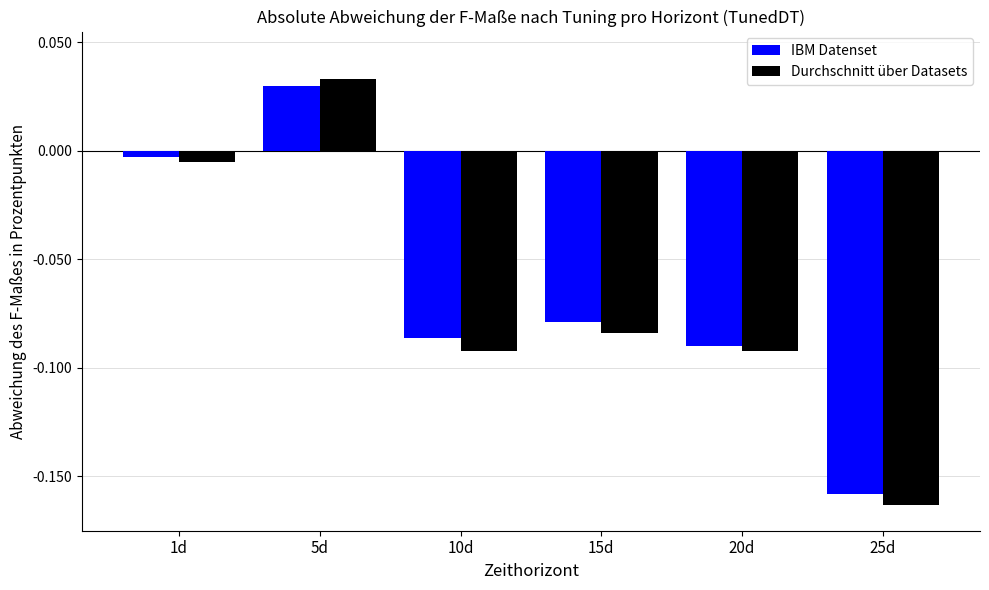

True or false: IBM Datenset has a value of -0.0 at 15d.

False